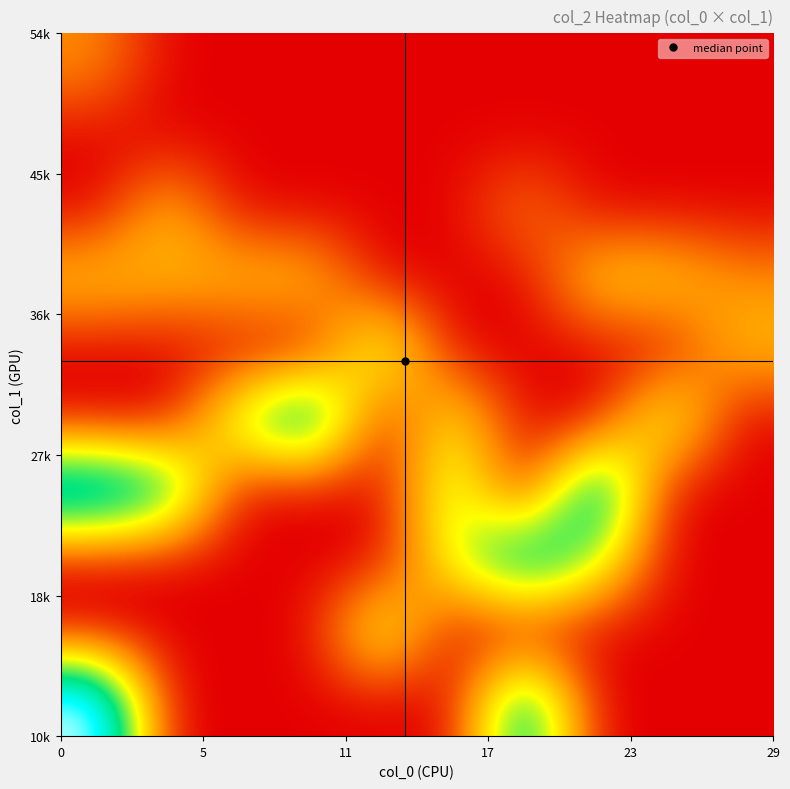

What is the greatest value displayed?

7537.0